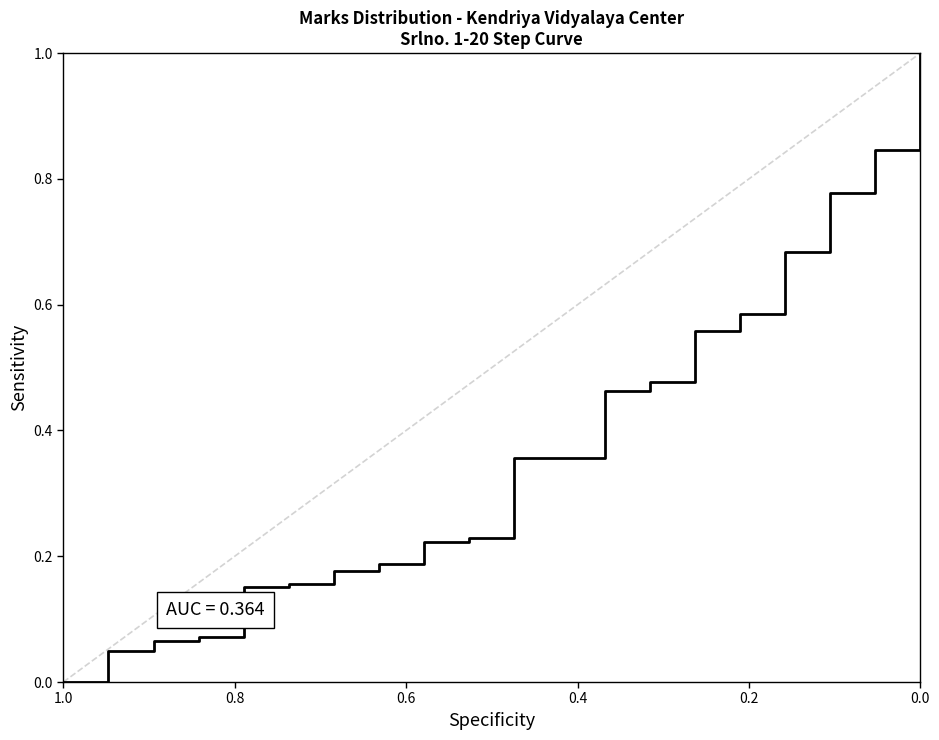

Where is the data nearest to the value 0?

1.0